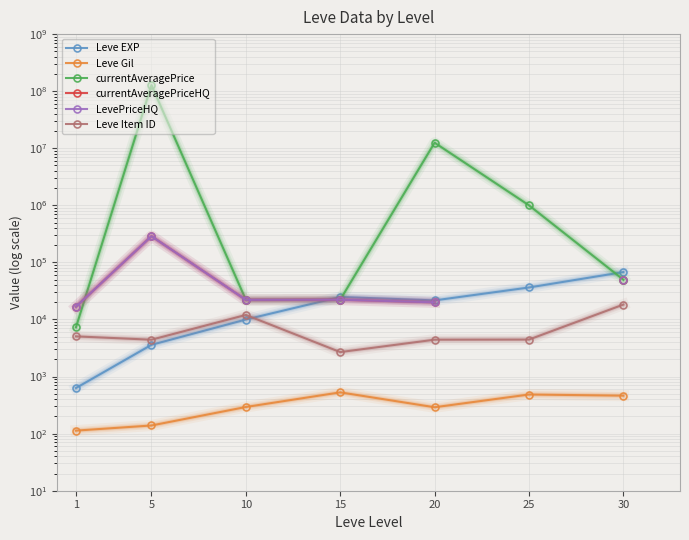

Rank the series by their maximum value, from lowest to highest.

Leve Gil, Leve Item ID, Leve EXP, currentAveragePriceHQ, LevePriceHQ, currentAveragePrice